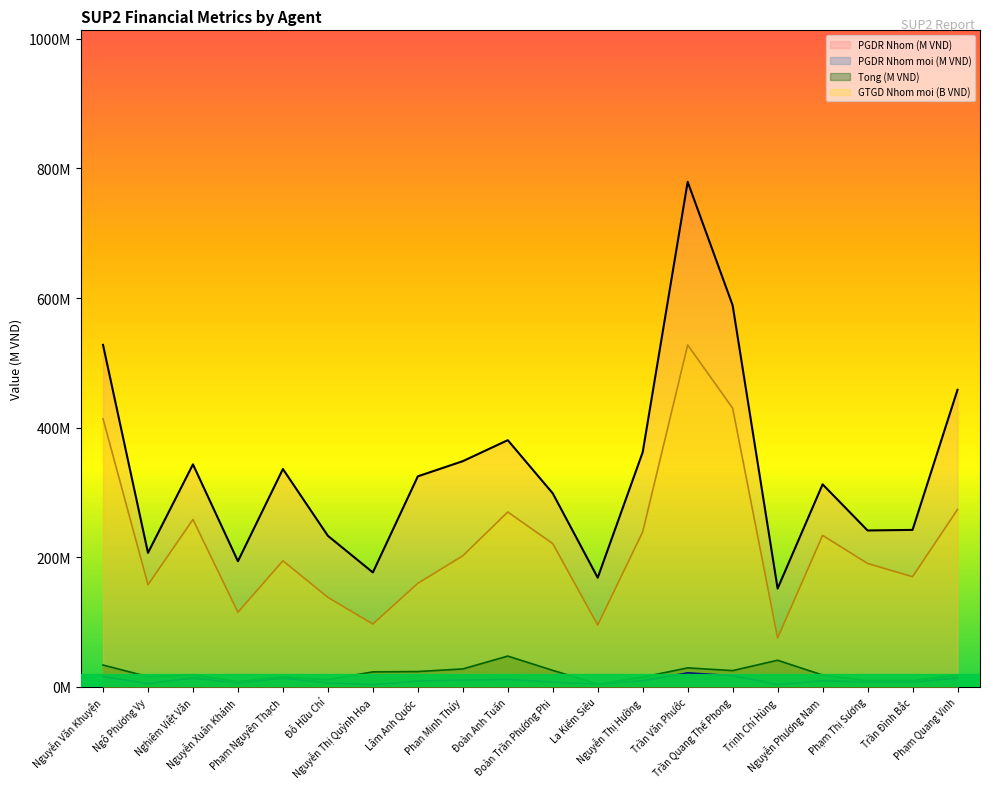

At which category is the sum across all series the highest?

Trần Văn Phước